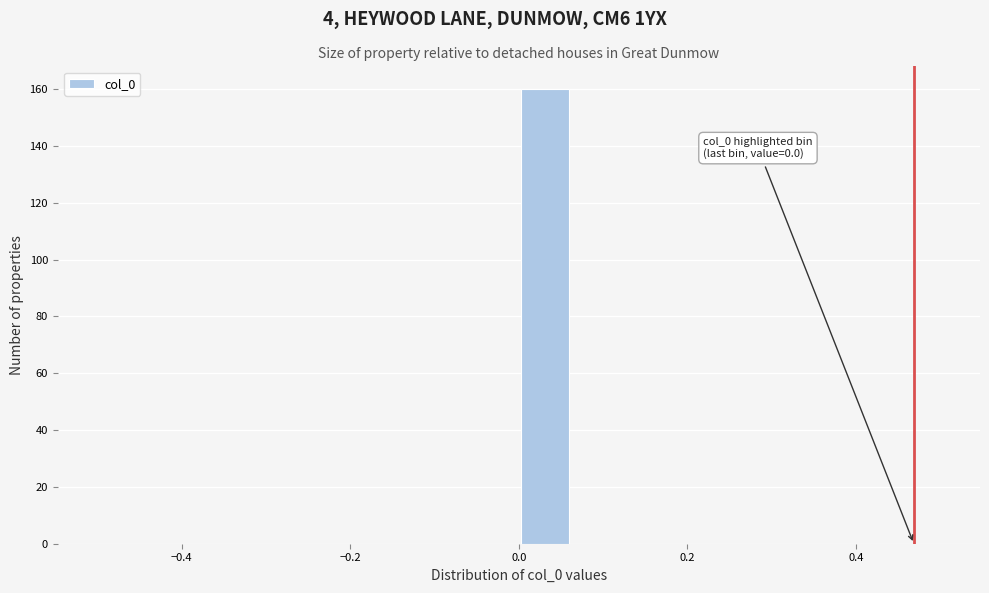

Read against the x-axis, roughly where is the centre of the tallest bar?

0.04